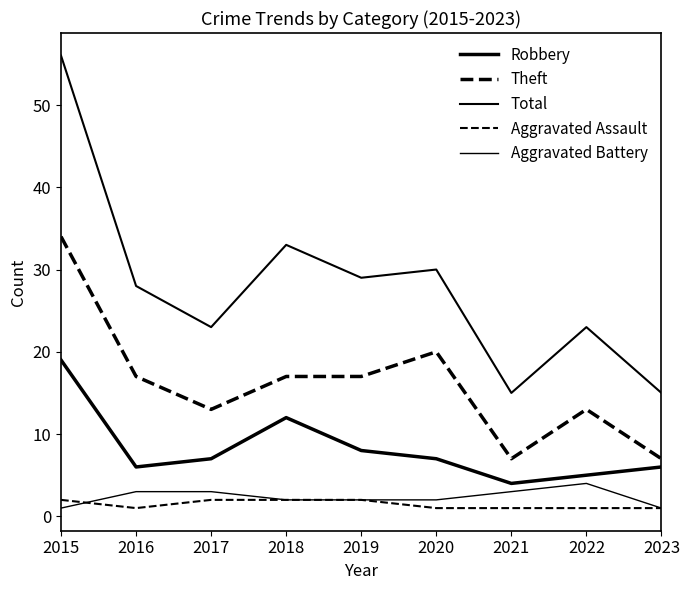

List the series in order of their peak value, highest first.

Total, Theft, Robbery, Aggravated Battery, Aggravated Assault